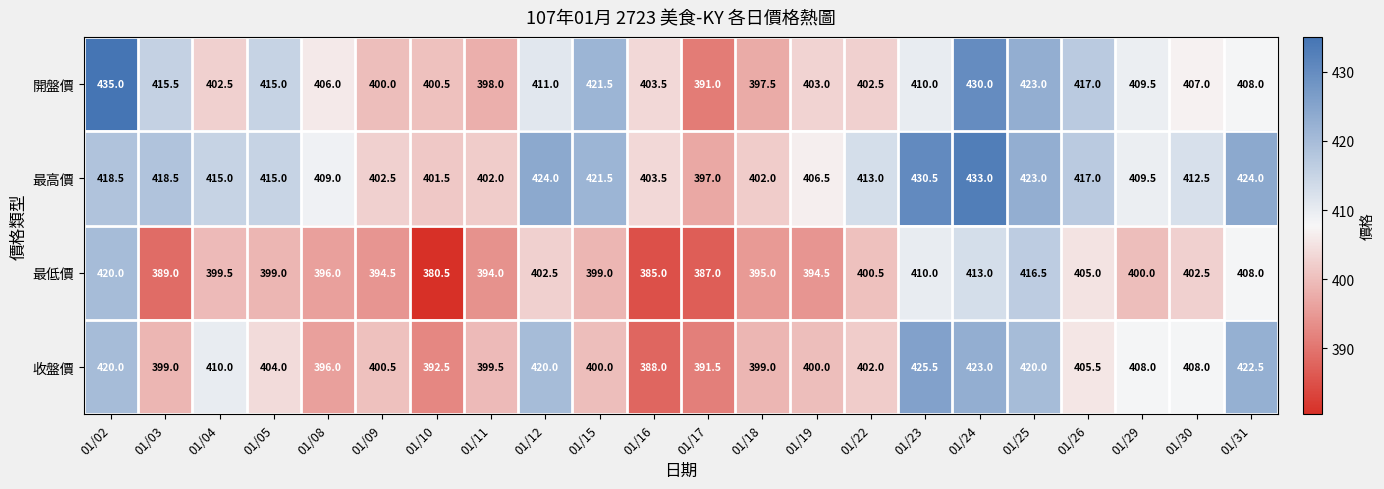

How many categories are shown in the chart?

22